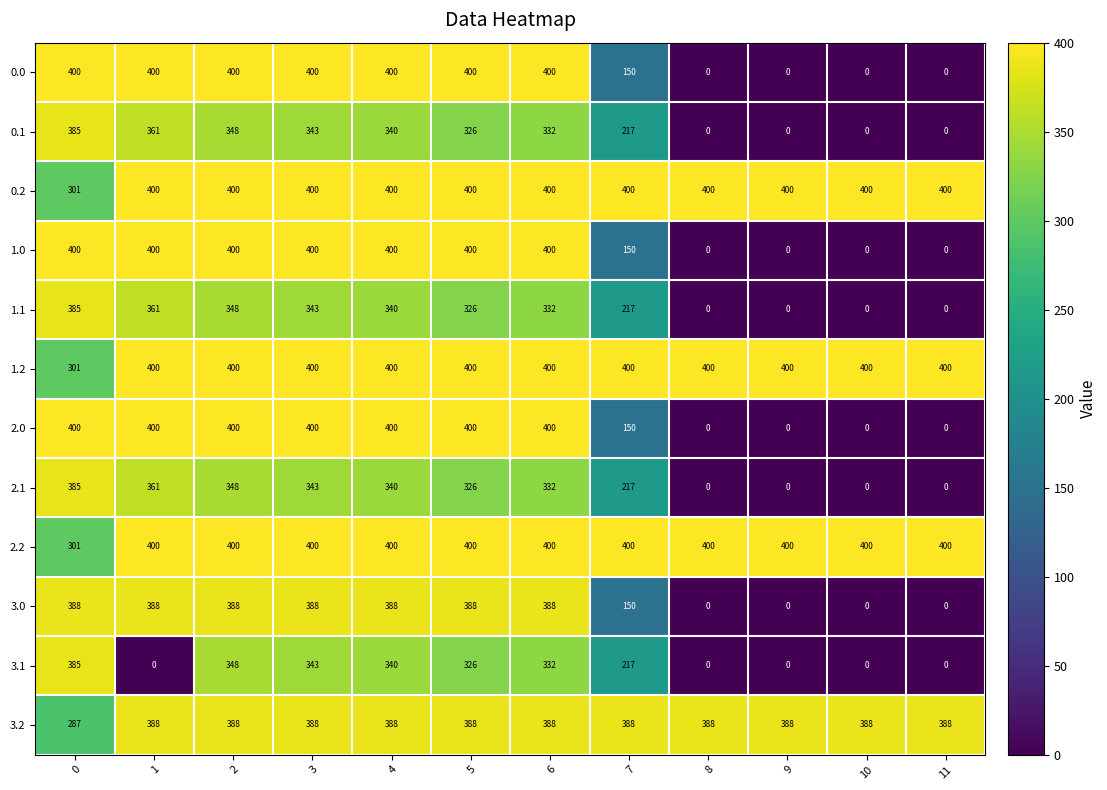

What is the total value across all series at 0?

4318